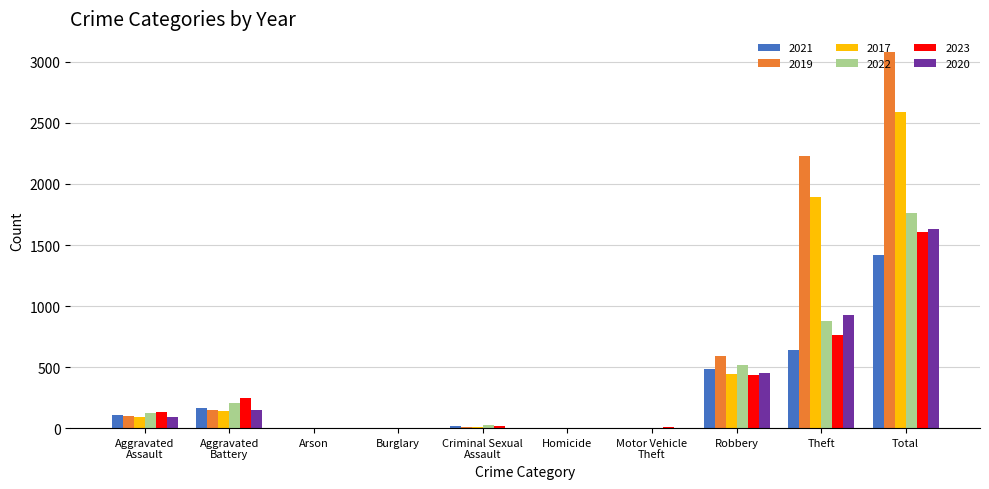

Which series has the largest total across all categories?

2019